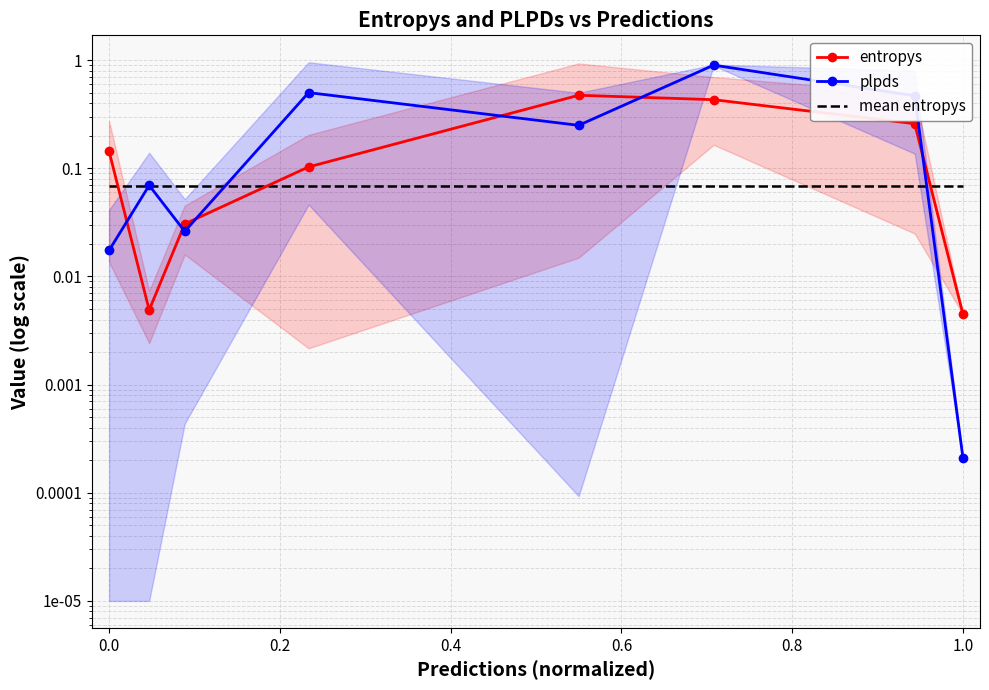

What is the average value of the plpds series?

0.3